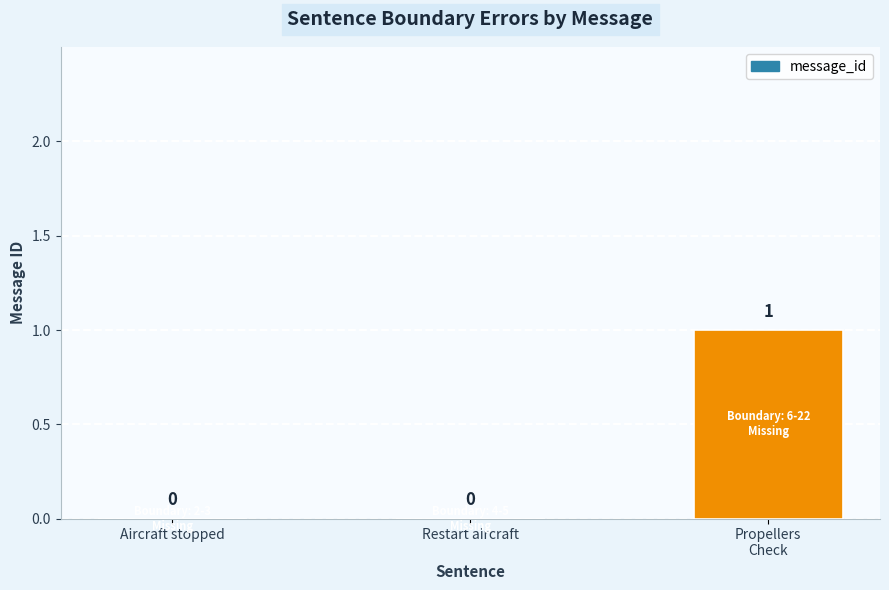

How many data points are above 0?

1